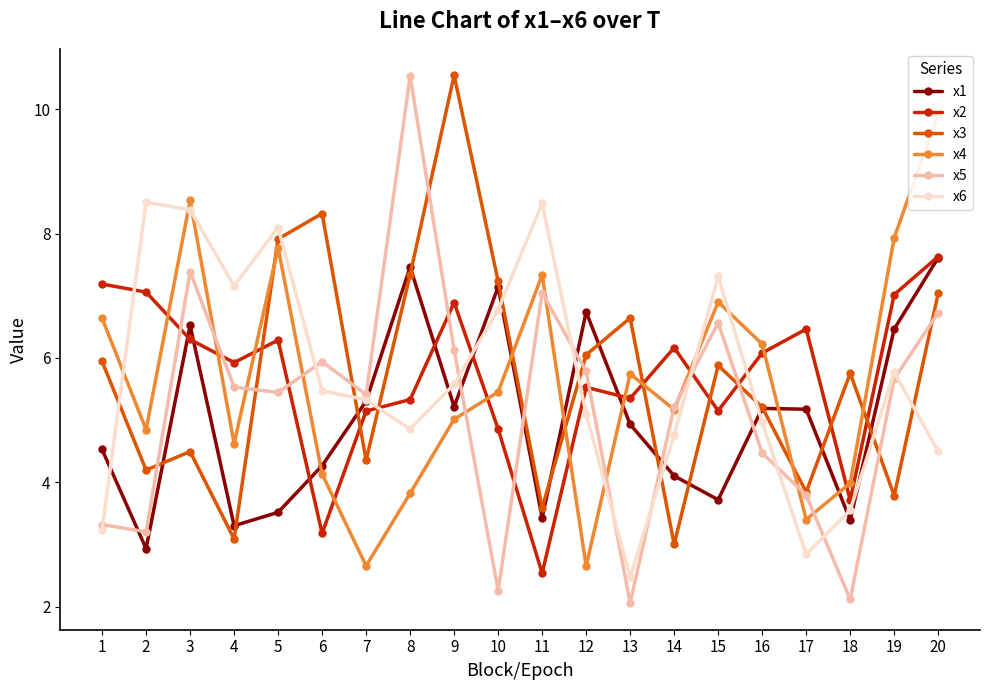

What is the sum of all x5 values?

104.6